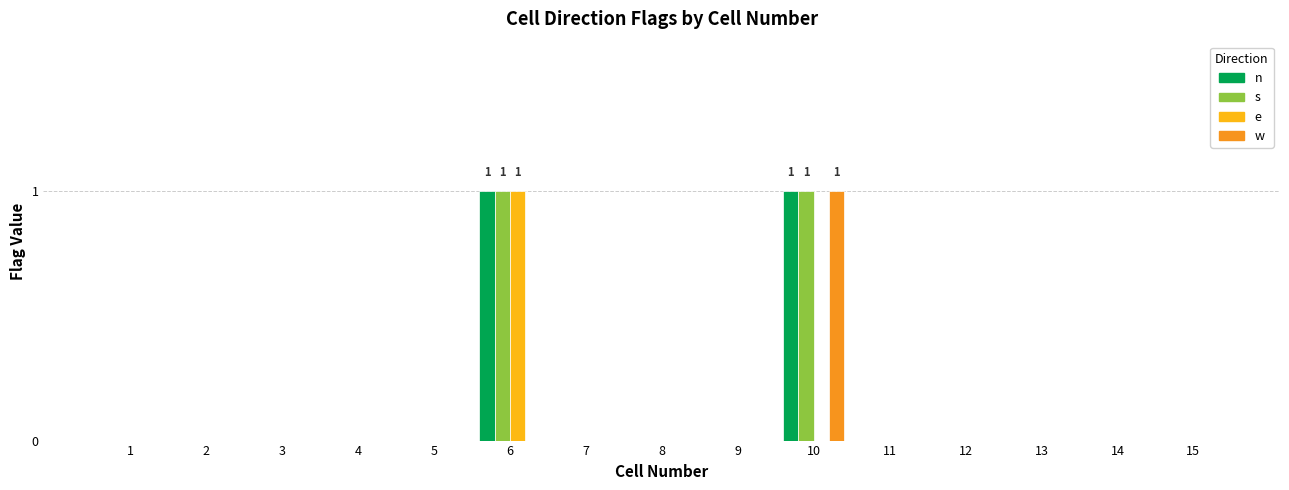

What is the greatest value displayed?

1